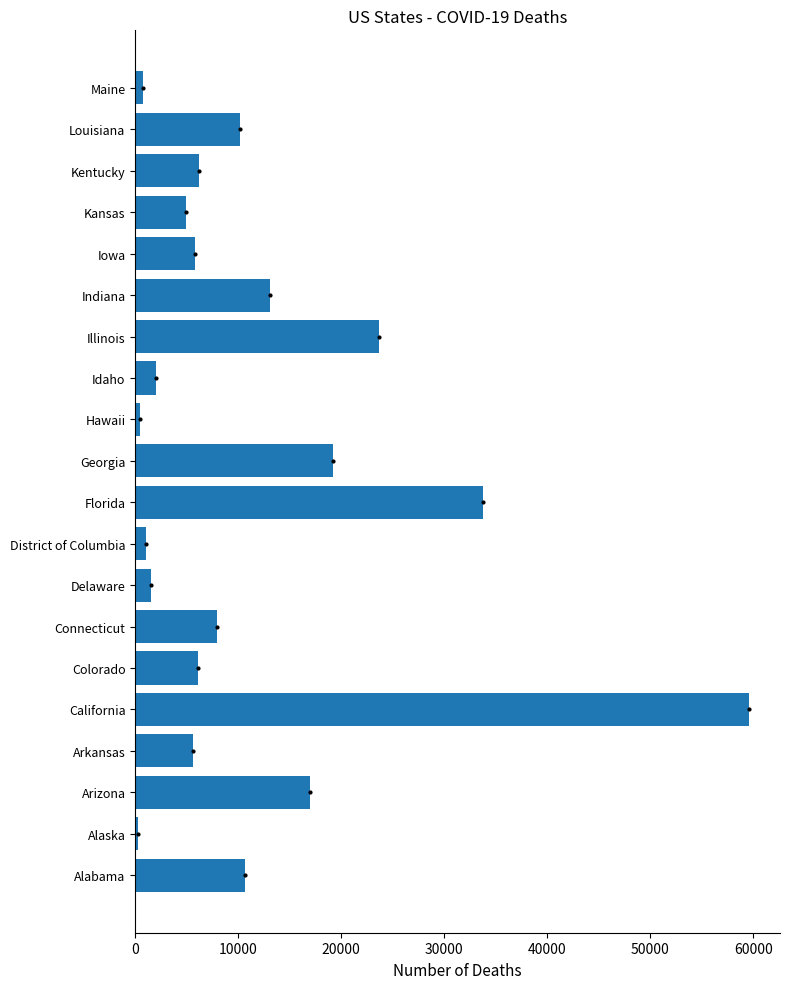

Approximately how many times larger is the value at Florida compared to Kansas?

6.9